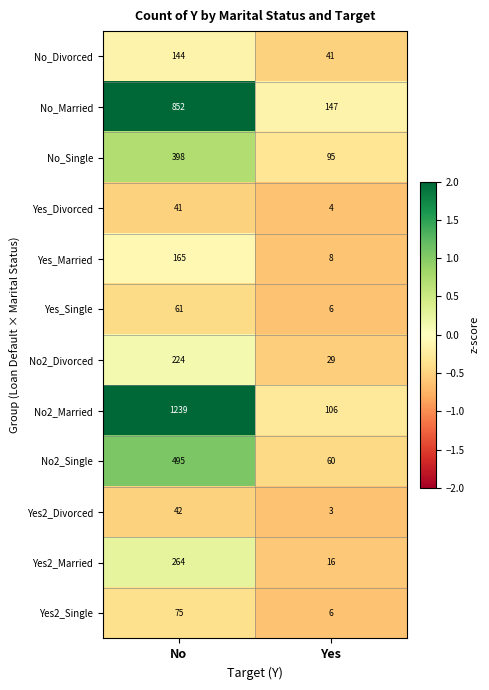

What is the difference between the No_Married values at Yes and No?

705